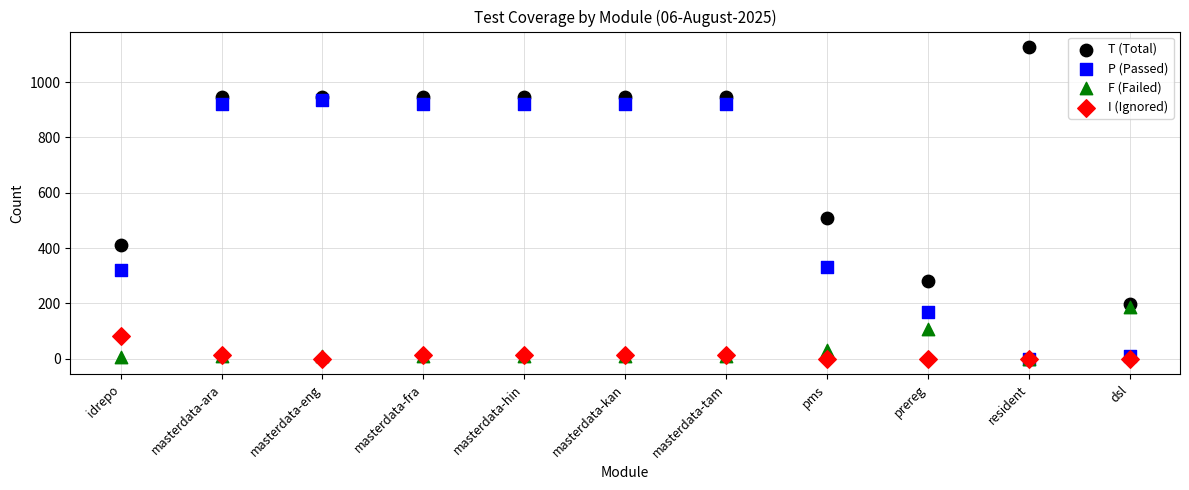

Across all series, what Y value is closest to 563?

509